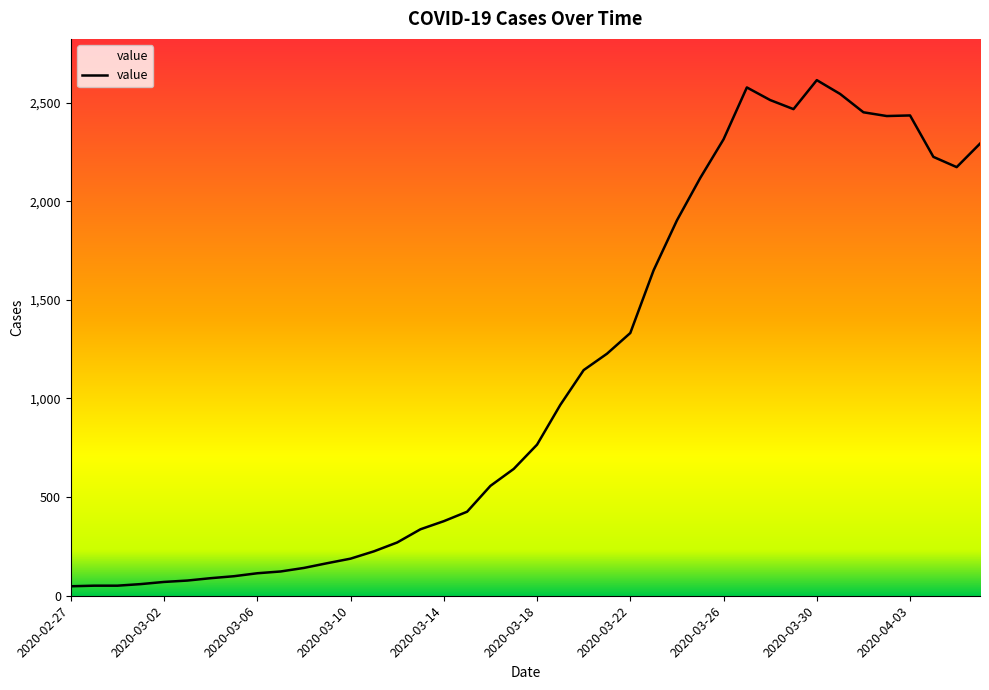

What is the difference between the maximum and minimum values?

2566